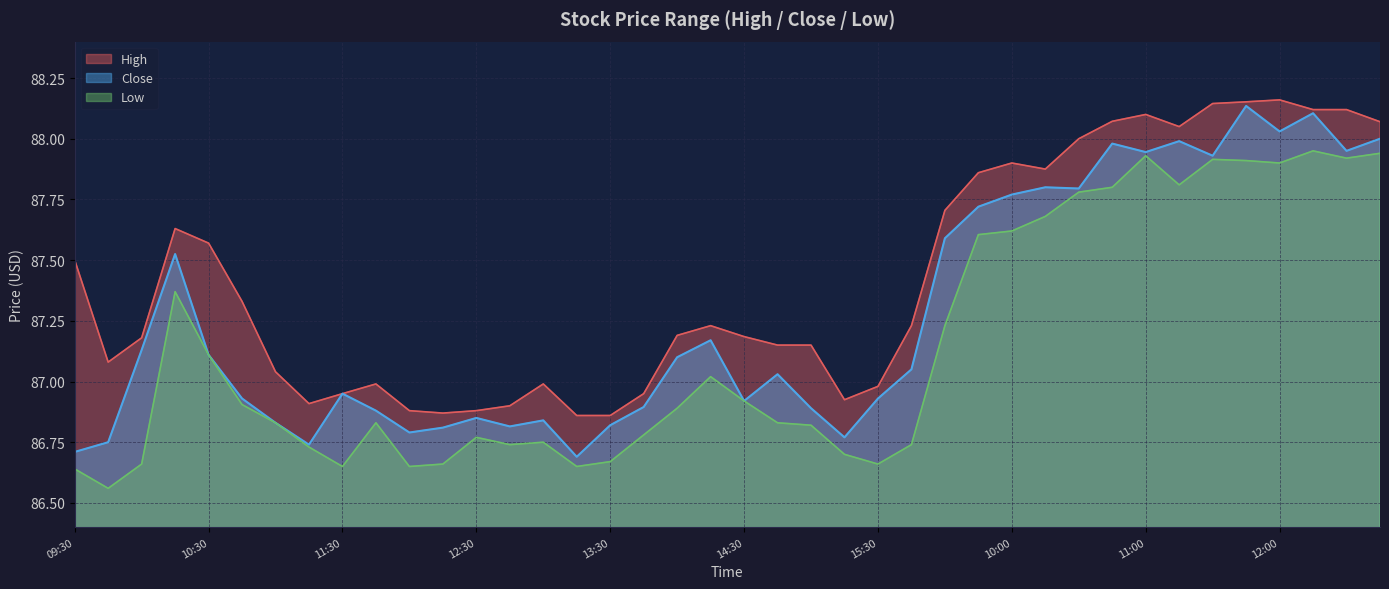

True or false: High has a value of 87.5 at 09:30.

True